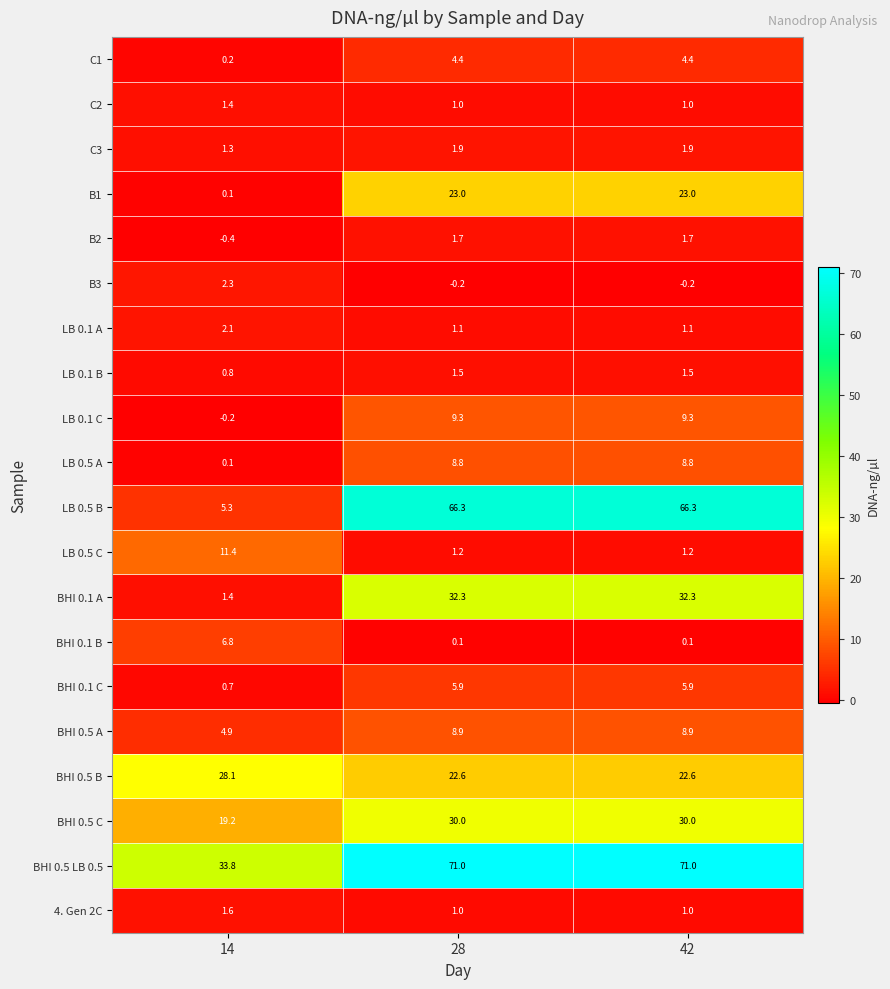

What is the lowest value of the BHI 0.5 C series?

19.2